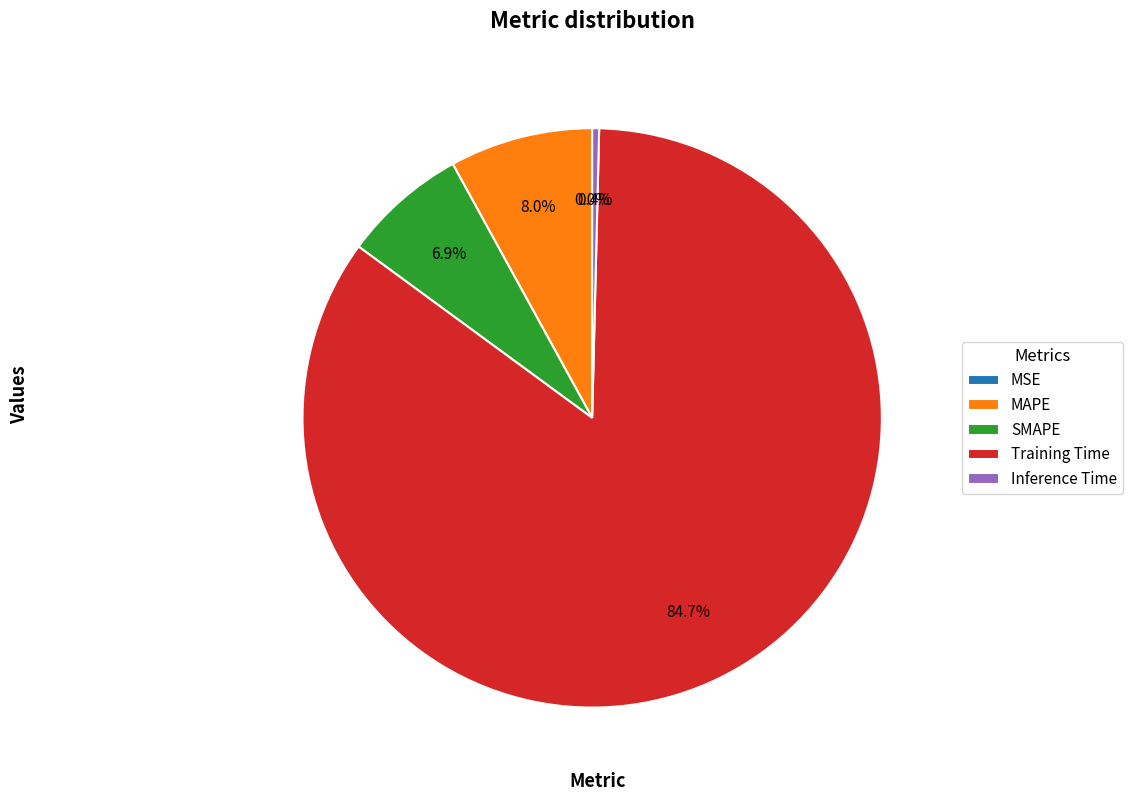

Which category has the biggest portion of the pie?

Training Time